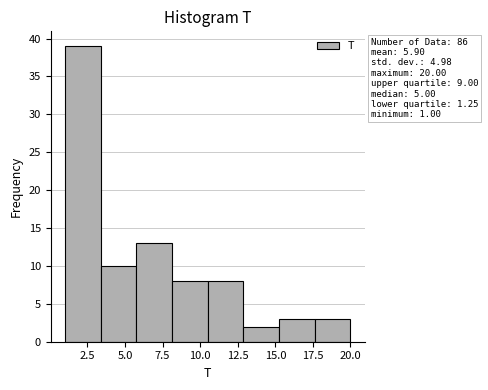

Which range on the x-axis has the tallest bar?

1.0 to 3.5